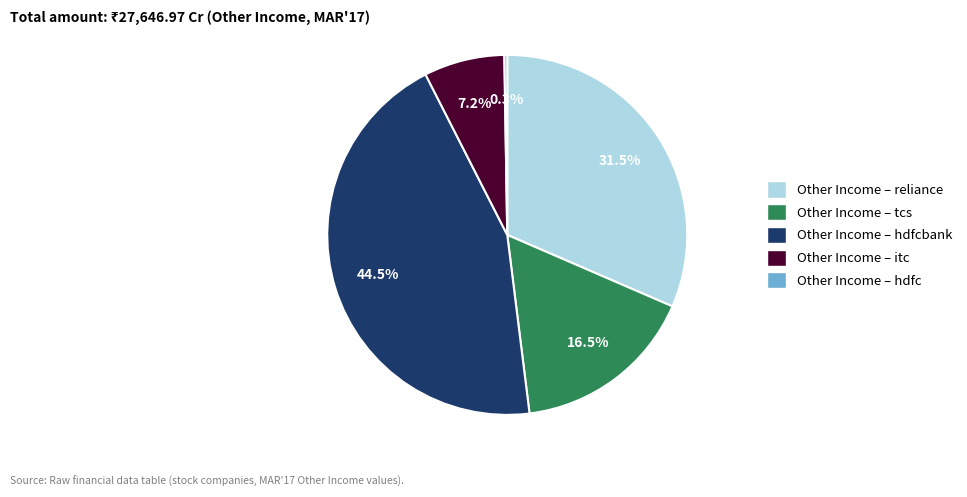

Is there any slice that represents more than half of the pie?

No